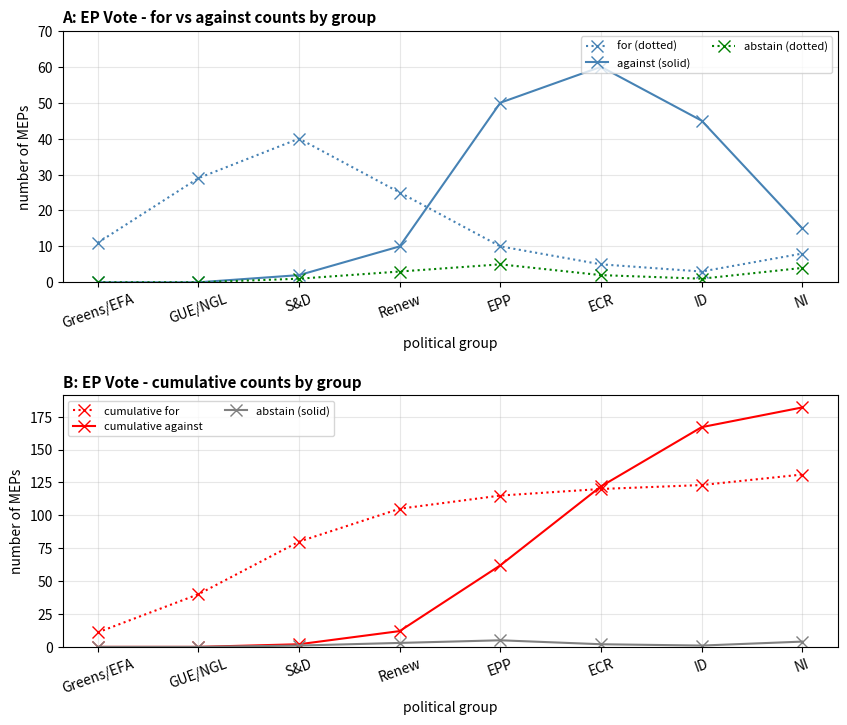

What are all the series names shown in the legend?

for (dotted), against (solid), abstain (dotted), cumulative for, cumulative against, abstain (solid)